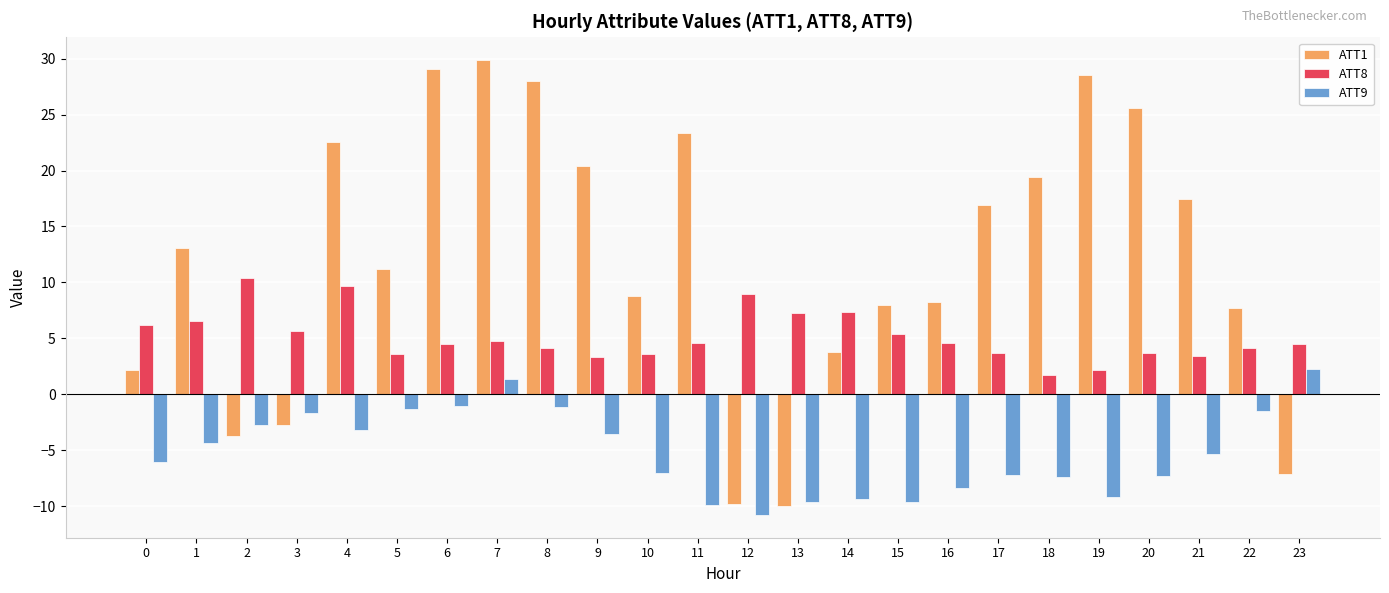

Rank the series by their average value, from lowest to highest.

ATT9, ATT8, ATT1